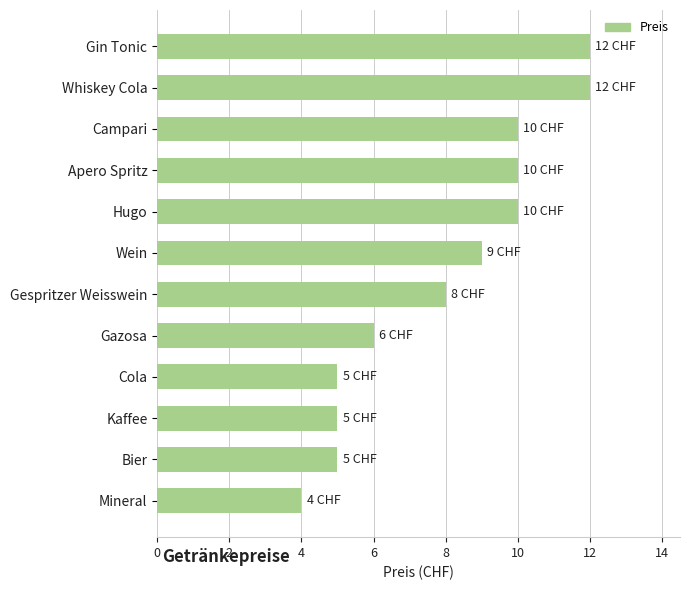

Count the values in the range 5 to 10.

9